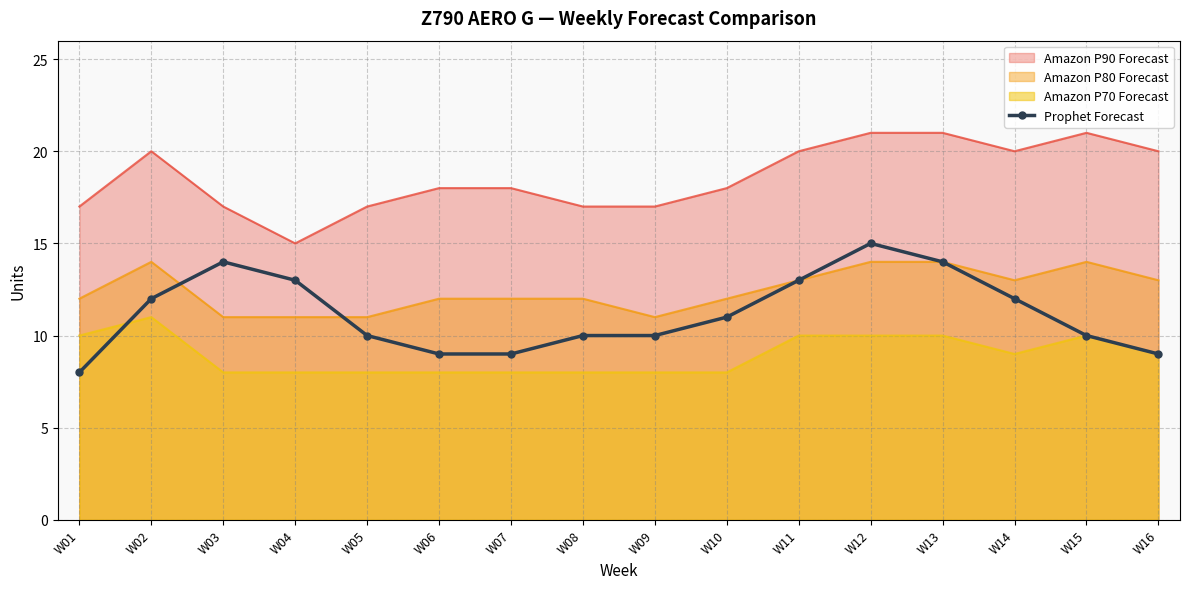

Between W01 and W15, which is larger?

W15